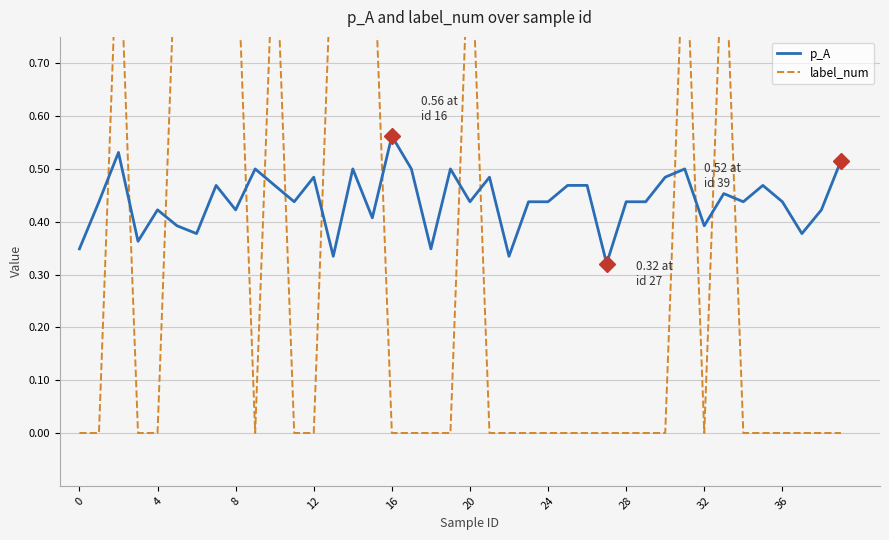

Which category has the highest value in the p_A series?

16